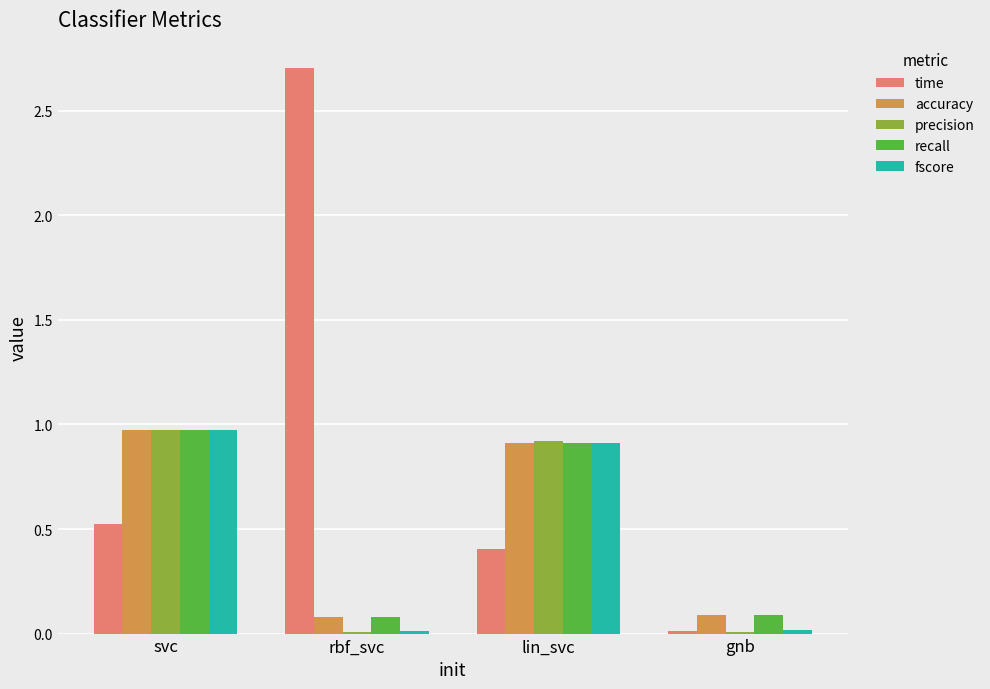

At which category is the sum across all series the highest?

svc